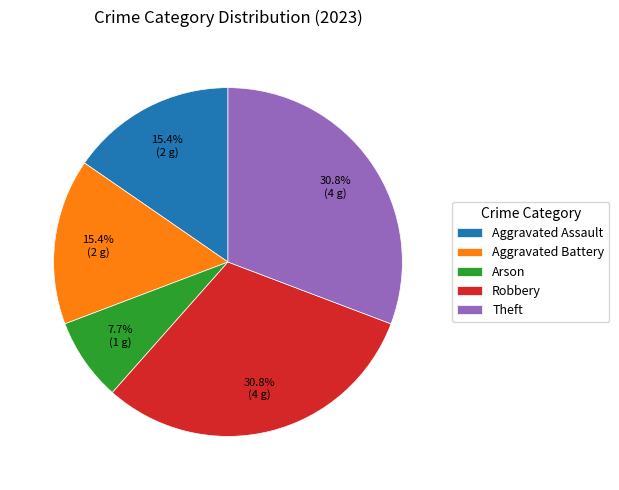

Which slice is the smallest?

Arson